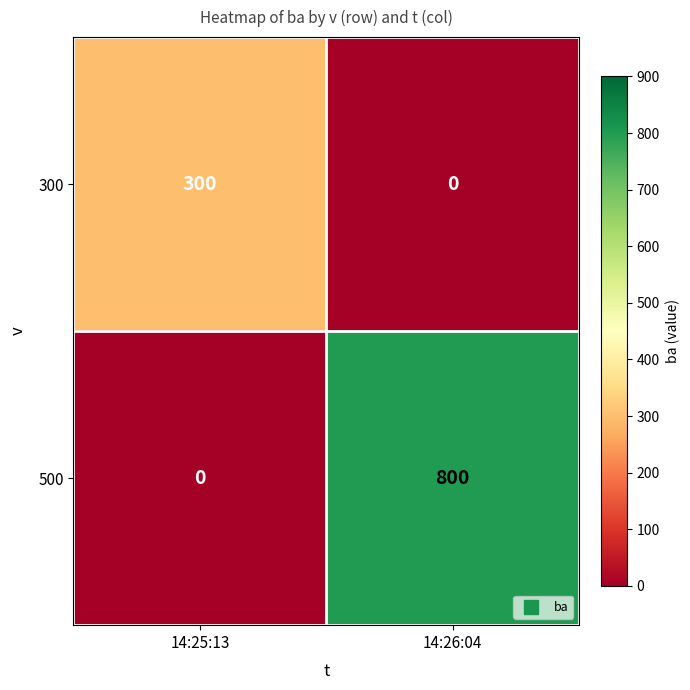

What is the difference between the highest and lowest values at 14:26:04?

800